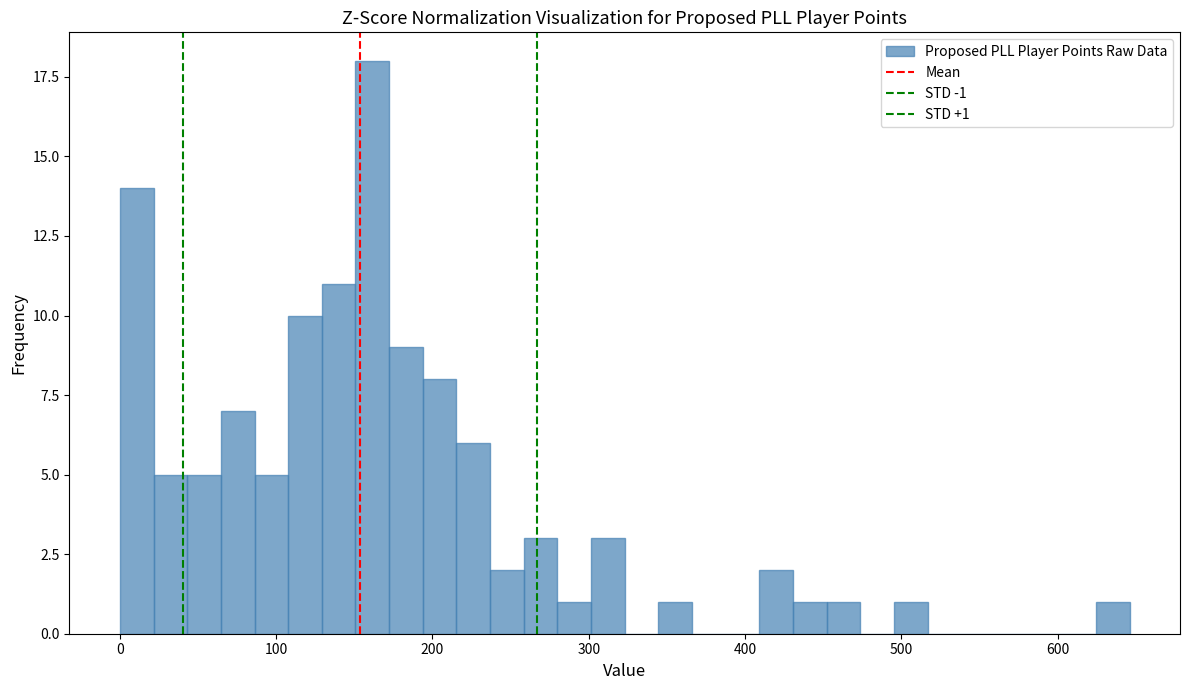

Around what value on the x-axis is the tallest bar? Give the approximate position of its centre, as read against the axis.

160